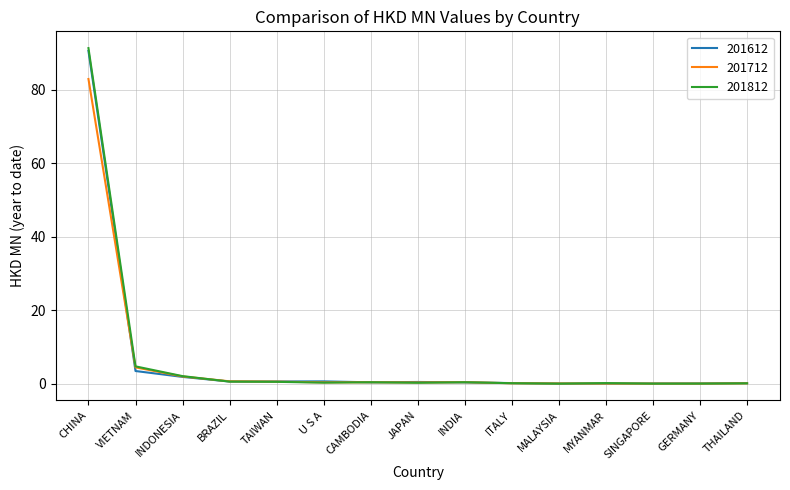

Does the chart display data point markers on the line(s)?

No